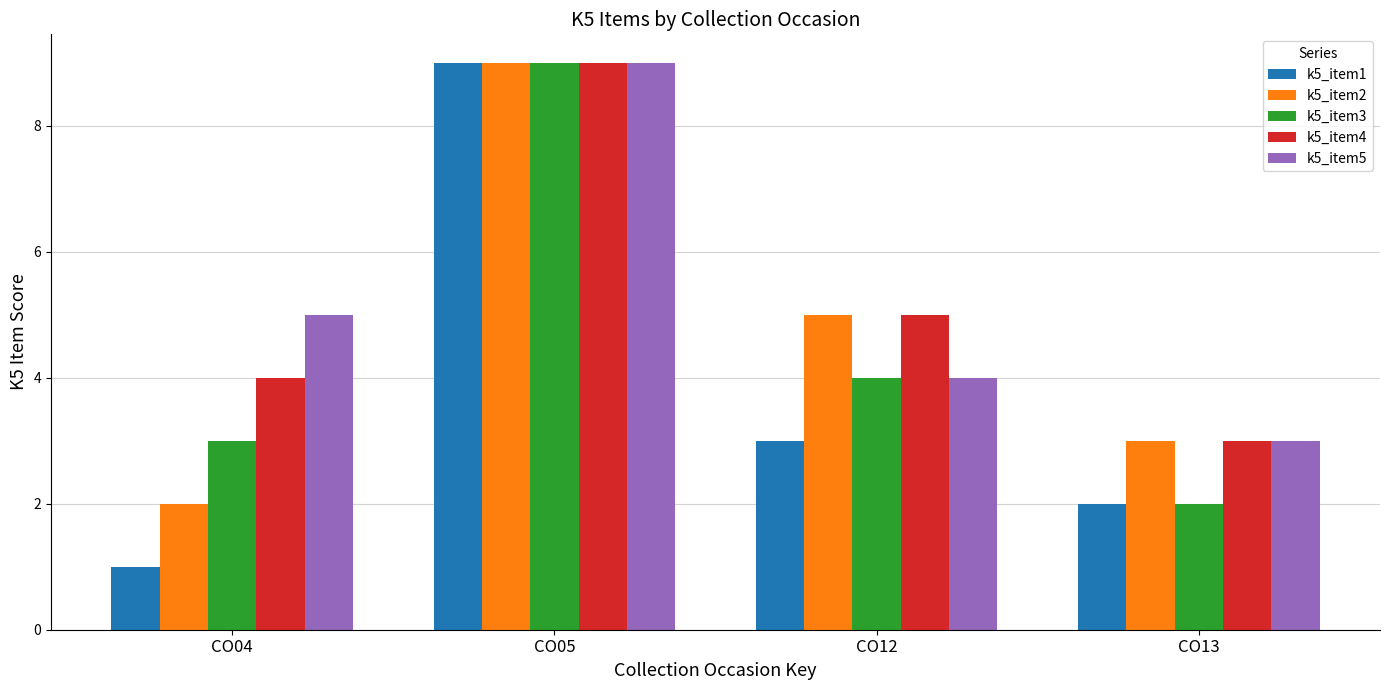

How many categories are shown in the chart?

4